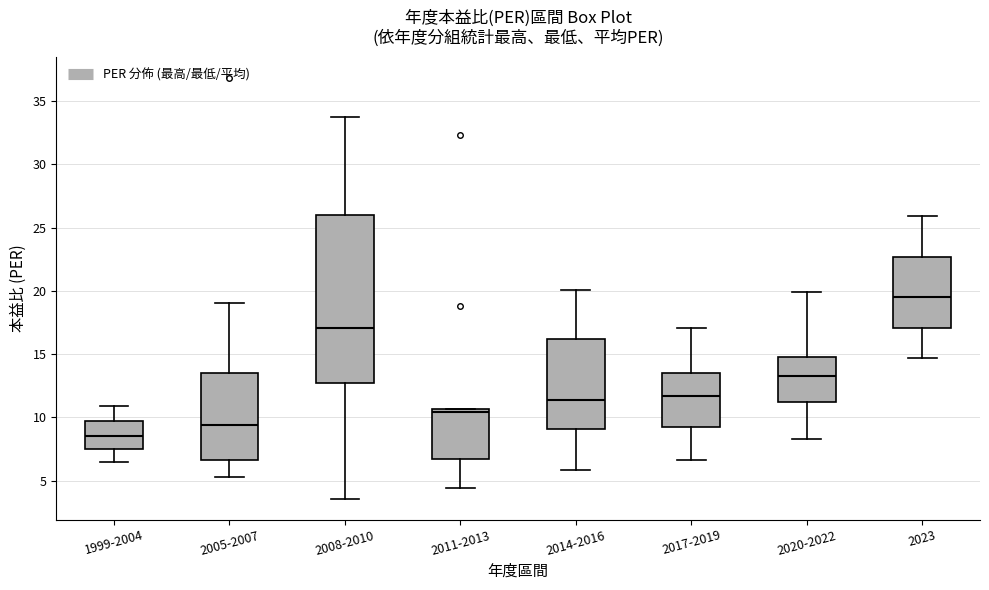

Reading left to right, read every box against the y-axis: the position of its median line, the range the box covers, and the ends of its whiskers. The values are not printed on the chart, so give them approximately, as read against the axis.

1999-2004: median 8.5, box 7.5 to 9.5, whiskers 6.5 to 11.0
2005-2007: median 9.5, box 6.5 to 13.5, whiskers 5.5 to 19.0
2008-2010: median 17.0, box 12.5 to 26.0, whiskers 3.5 to 33.5
2011-2013: median 10.5 (just below the box's upper edge), box 6.5 to 10.5, whiskers 4.5 to 10.5
2014-2016: median 11.5, box 9.0 to 16.0, whiskers 6.0 to 20.0
2017-2019: median 11.5, box 9.5 to 13.5, whiskers 6.5 to 17.0
2020-2022: median 13.5, box 11.0 to 15.0, whiskers 8.5 to 20.0
2023: median 19.5, box 17.0 to 22.5, whiskers 14.5 to 26.0